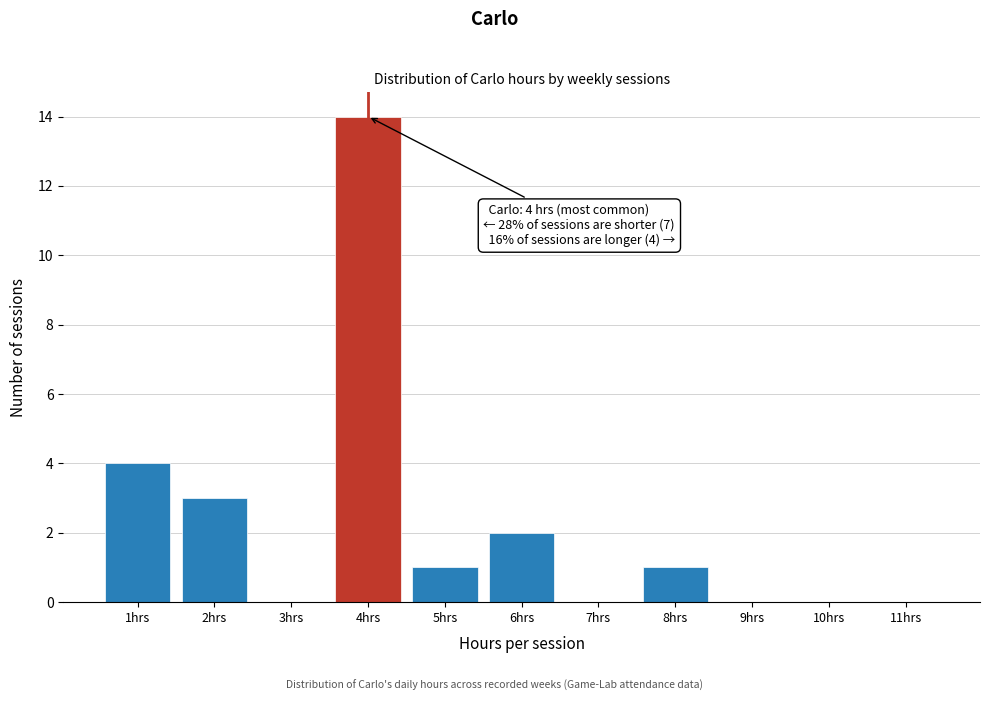

Which range on the x-axis has the tallest bar?

3.5 to 4.5